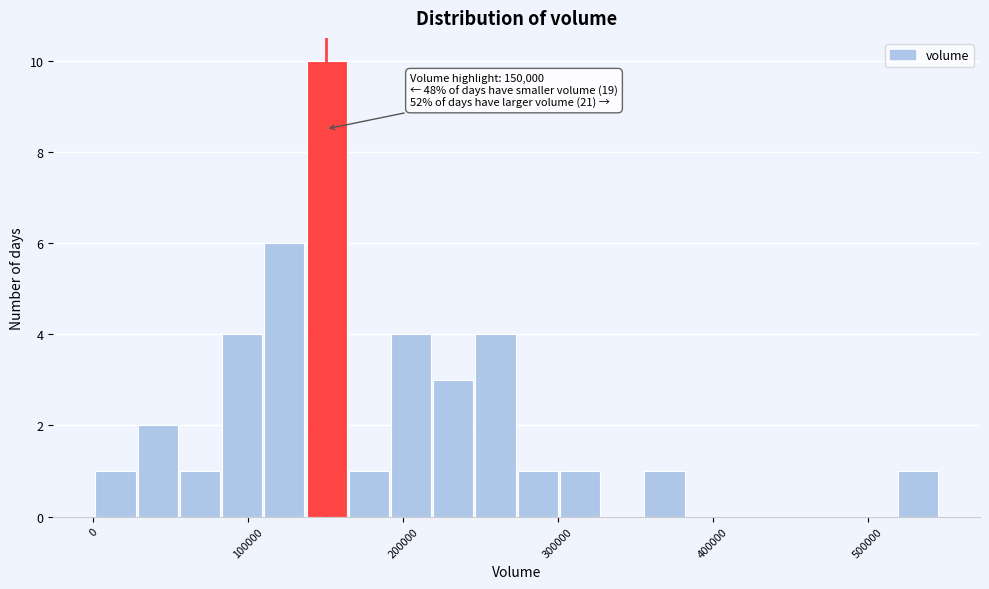

Read against the x-axis, roughly where is the centre of the tallest bar?

150000